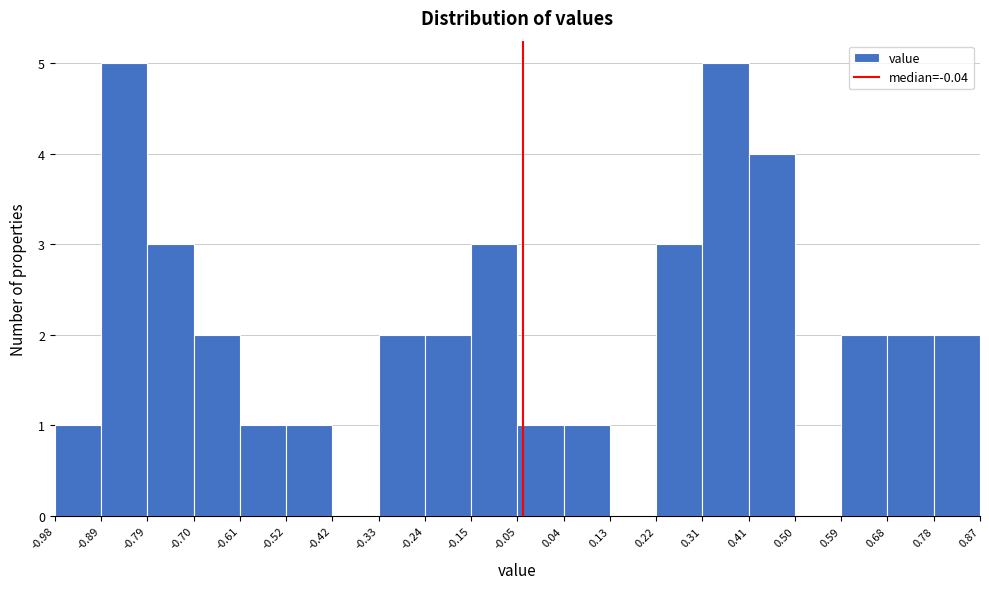

Reading left to right, transcribe this chart: for each bar, give the range it covers on the x-axis and its height. The values are not printed on the chart, so give them approximately, as read against the axis.

-0.98 to -0.89: 1
-0.89 to -0.79: 5
-0.79 to -0.70: 3
-0.70 to -0.61: 2
-0.61 to -0.52: 1
-0.52 to -0.42: 1
-0.42 to -0.33: 0
-0.33 to -0.24: 2
-0.24 to -0.15: 2
-0.15 to -0.05: 3
-0.05 to 0.04: 1
0.04 to 0.13: 1
0.13 to 0.22: 0
0.22 to 0.31: 3
0.31 to 0.41: 5
0.41 to 0.50: 4
0.50 to 0.59: 0
0.59 to 0.68: 2
0.68 to 0.78: 2
0.78 to 0.87: 2